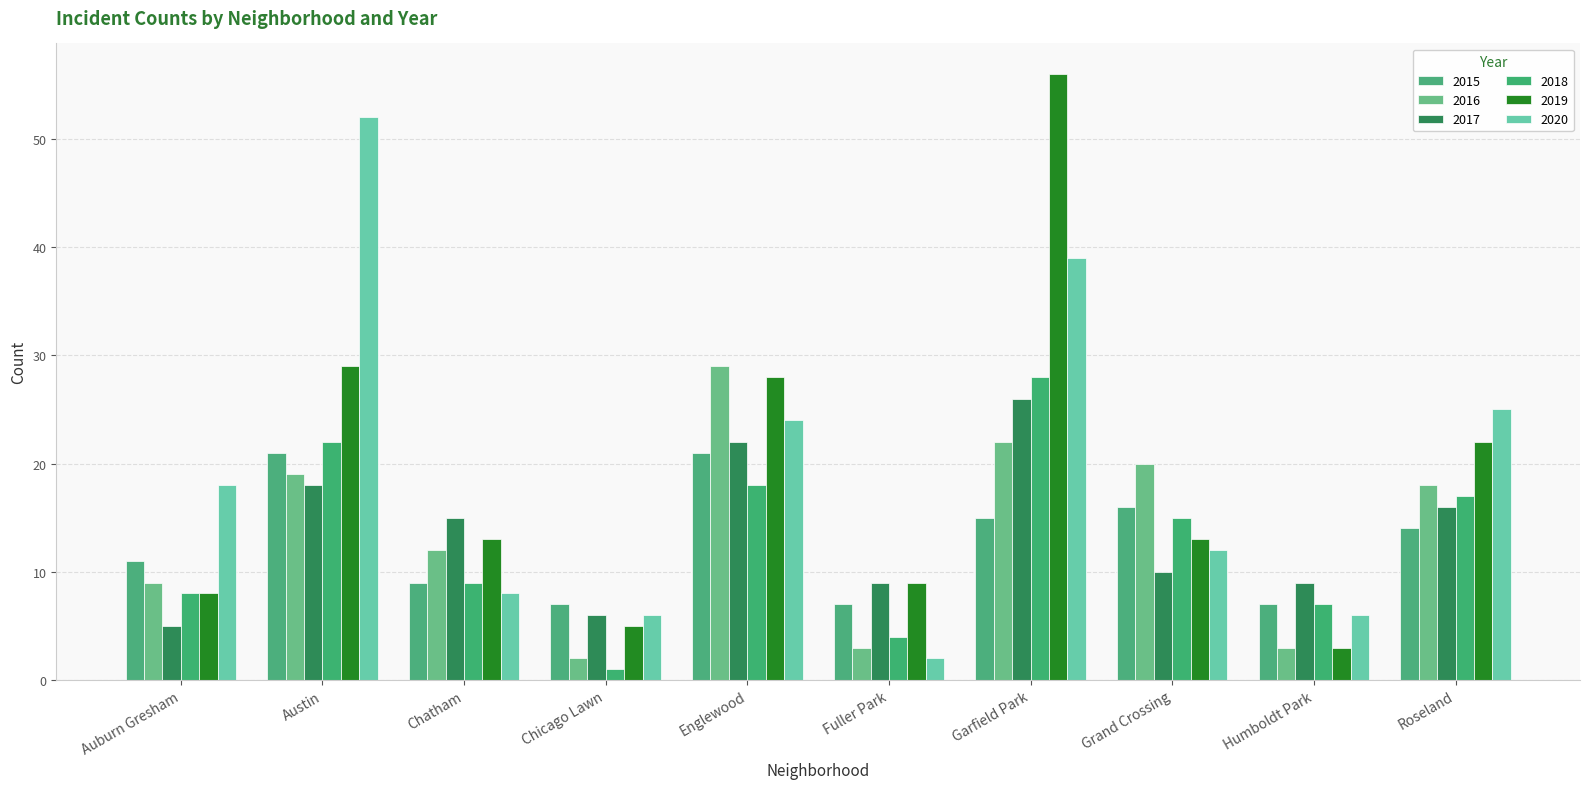

Reading left to right, list all the values displayed in this chart.

2015: 11	21	9	7	21	7	15	16	7	14
2016: 9	19	12	2	29	3	22	20	3	18
2017: 5	18	15	6	22	9	26	10	9	16
2018: 8	22	9	1	18	4	28	15	7	17
2019: 8	29	13	5	28	9	56	13	3	22
2020: 18	52	8	6	24	2	39	12	6	25